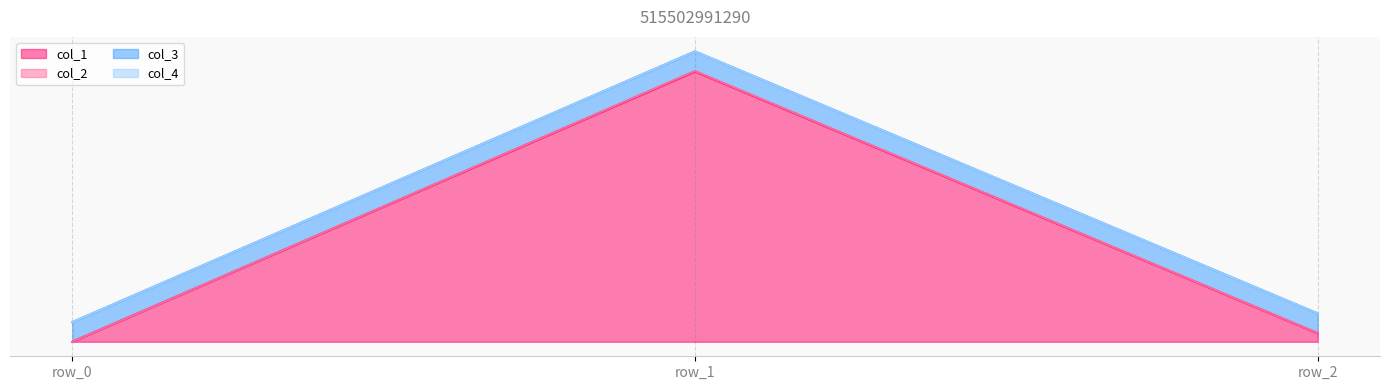

What is the difference between the highest and lowest values at row_1?

220.3